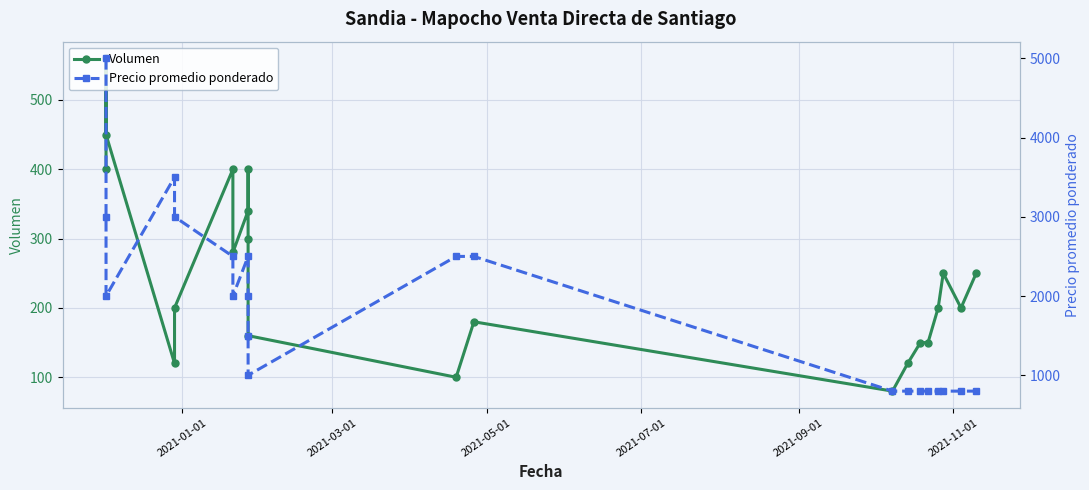

Reading left to right, extract all data points from this chart.

Volumen: 400	560	450	120	200	400	280	340	400	300	160	100	180	80	120	150	150	200	250	200	250
Precio promedio ponderado: 5000	3000	2000	3500	3000	2500	2000	2500	2000	1500	1000	2500	2500	800	800	800	800	800	800	800	800